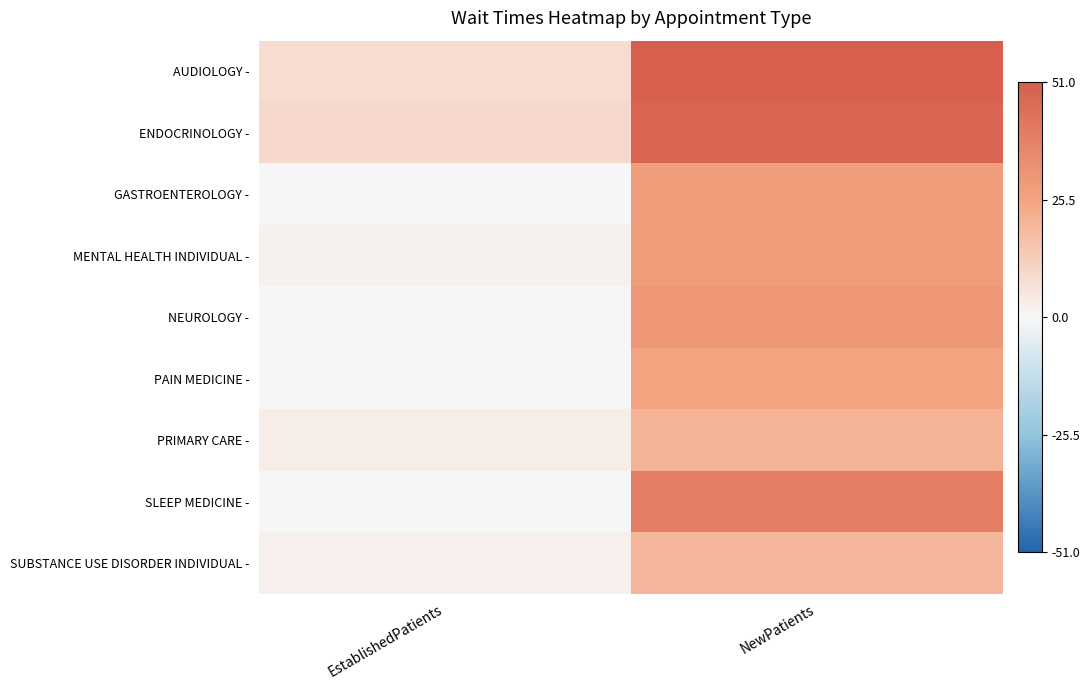

At NewPatients, list the series in order from smallest to largest.

SUBSTANCE USE DISORDER INDIVIDUAL -, PRIMARY CARE -, PAIN MEDICINE -, GASTROENTEROLOGY -, MENTAL HEALTH INDIVIDUAL -, NEUROLOGY -, SLEEP MEDICINE -, ENDOCRINOLOGY -, AUDIOLOGY -